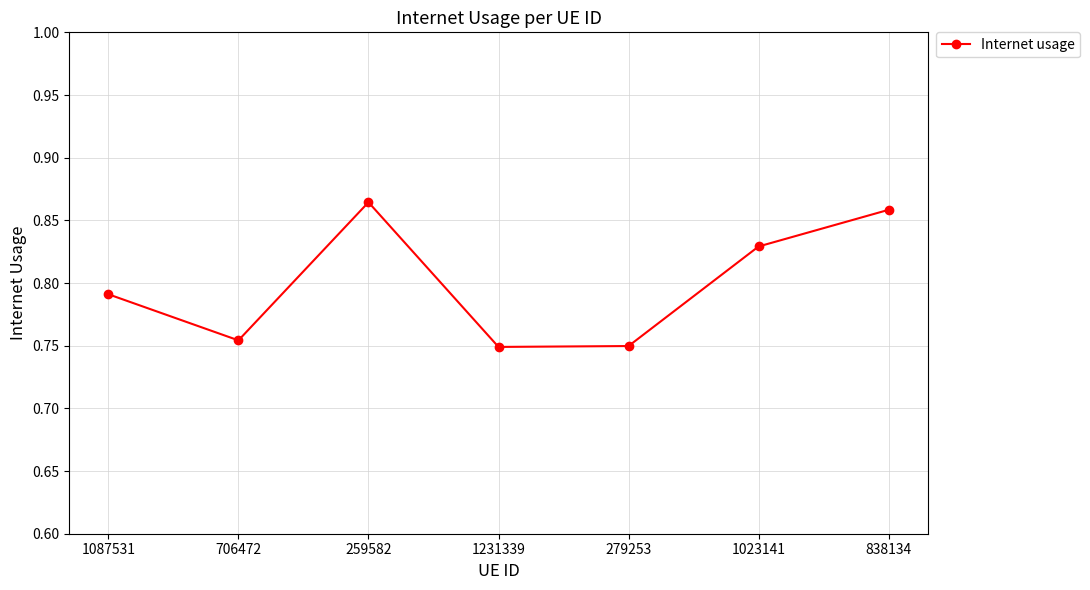

How many lines are shown in the chart?

1